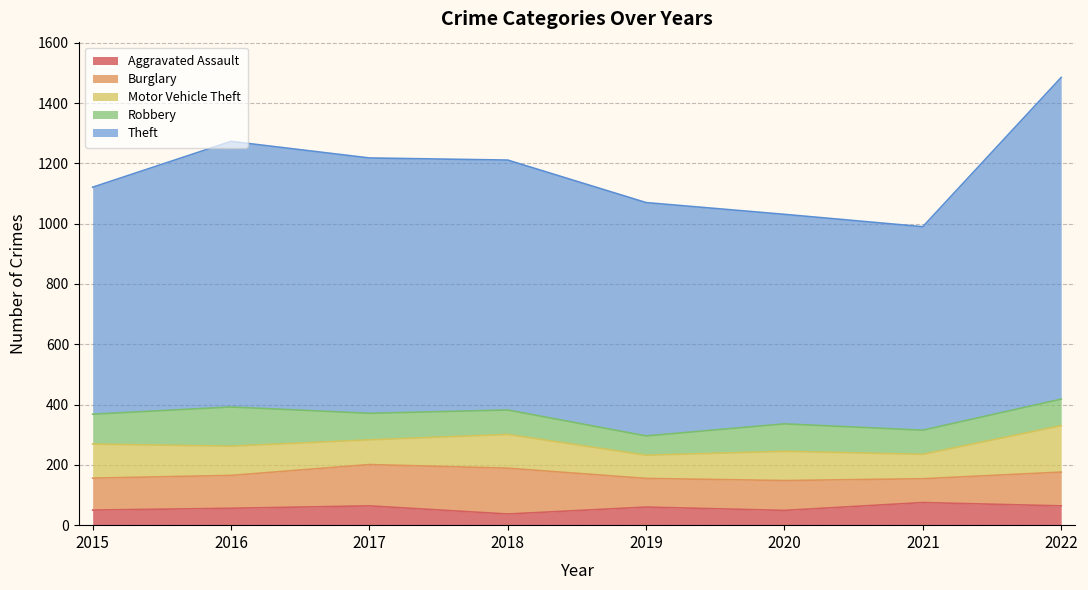

How many distinct data groups are displayed?

5